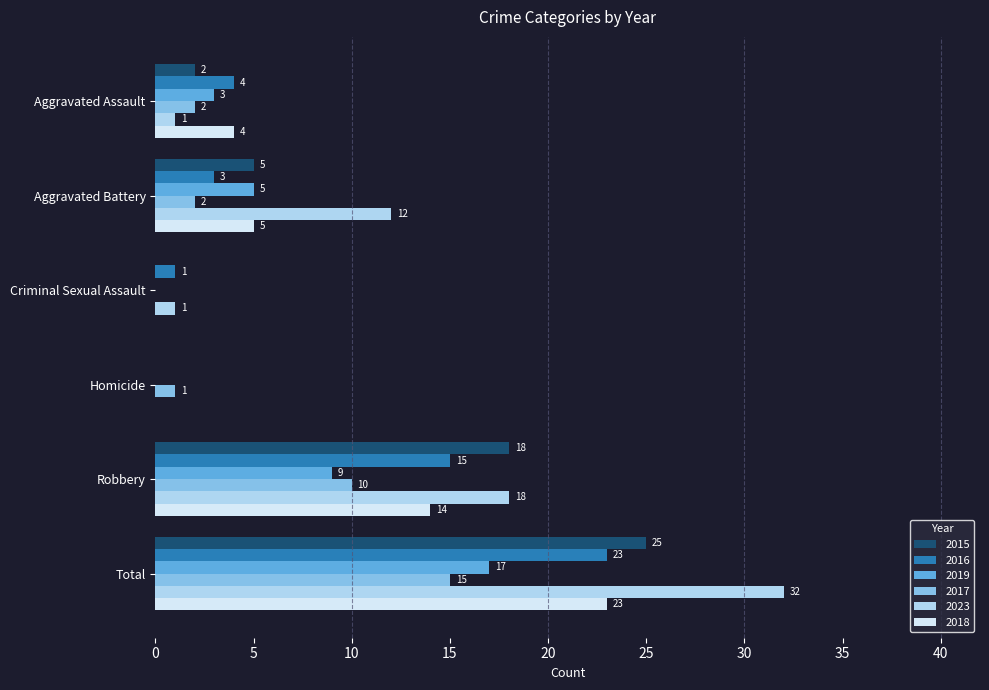

At which category is the sum across all series the highest?

Total